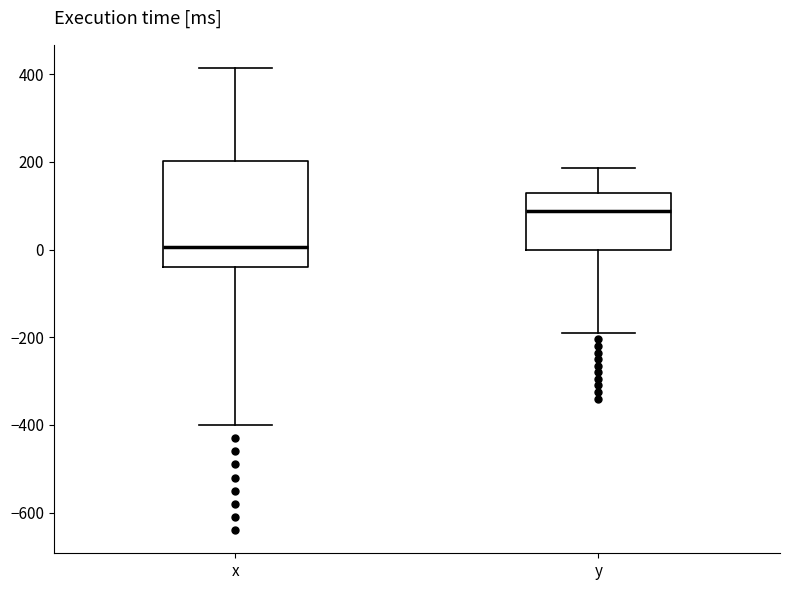

Which box's median line is the lowest?

x